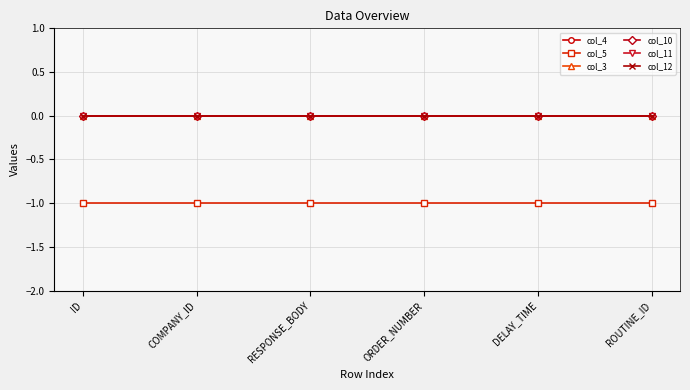

Does the chart have visible grid lines?

Yes